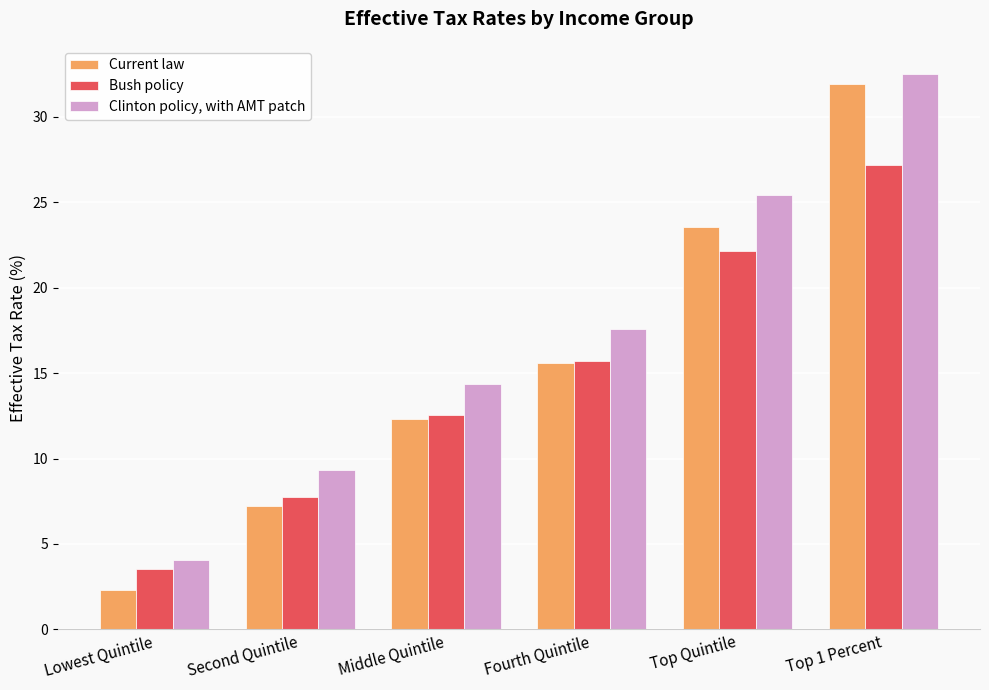

What is the value of the Clinton policy, with AMT patch bar at the 1st from the left?

4.1